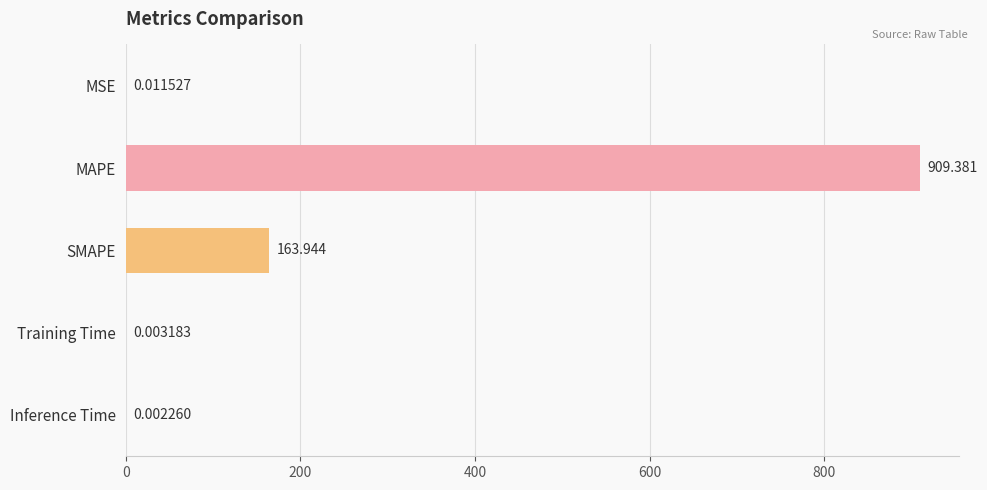

Which label corresponds to the largest value in the chart?

MAPE